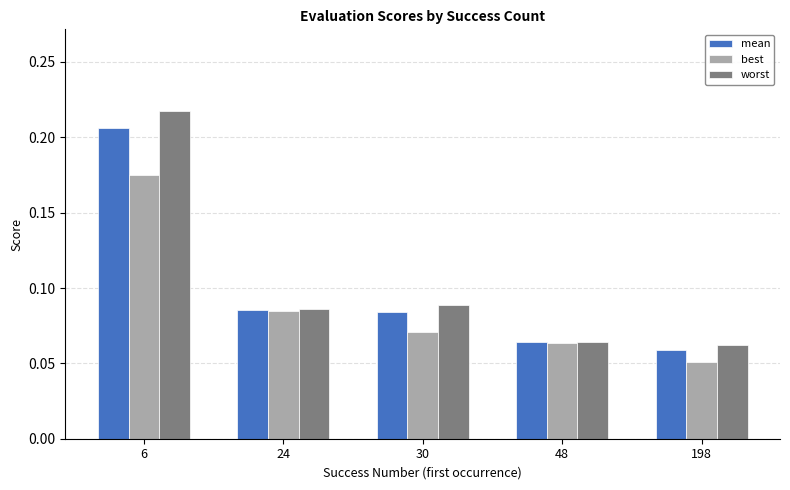

Which series changed the most between 30 and 48?

worst